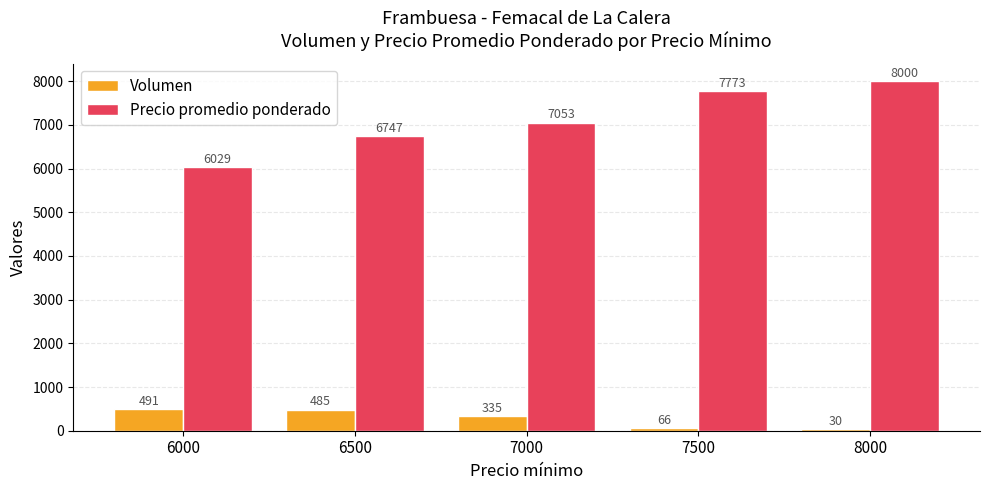

What value does the Volumen series have at 6500, to the nearest 5?

485